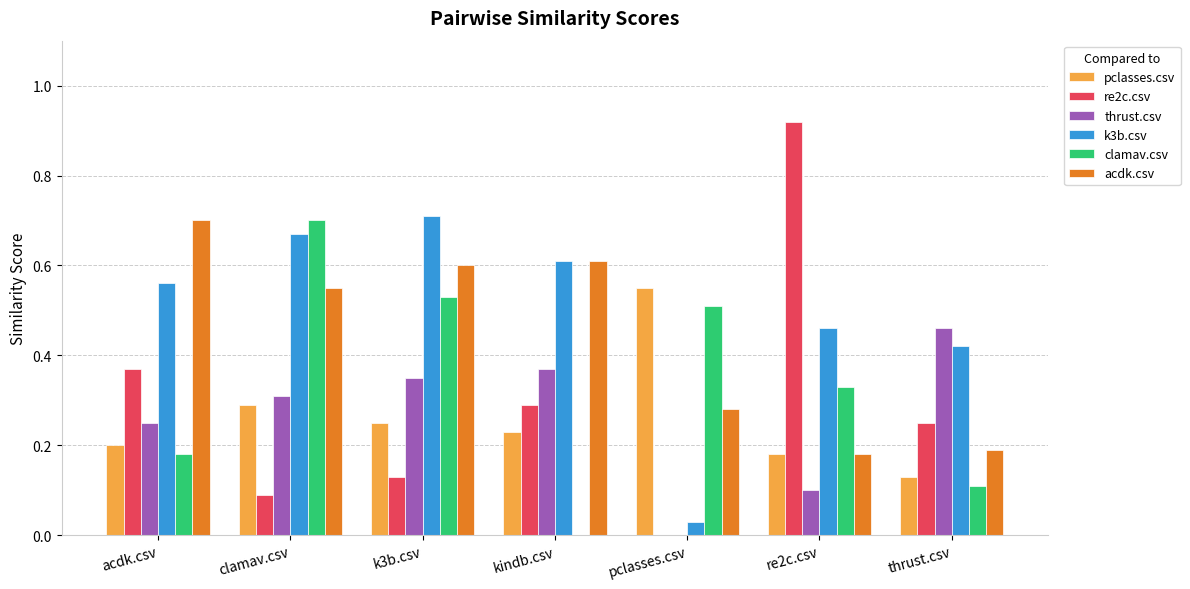

What is the sum of the k3b.csv values at clamav.csv and kindb.csv?

1.3